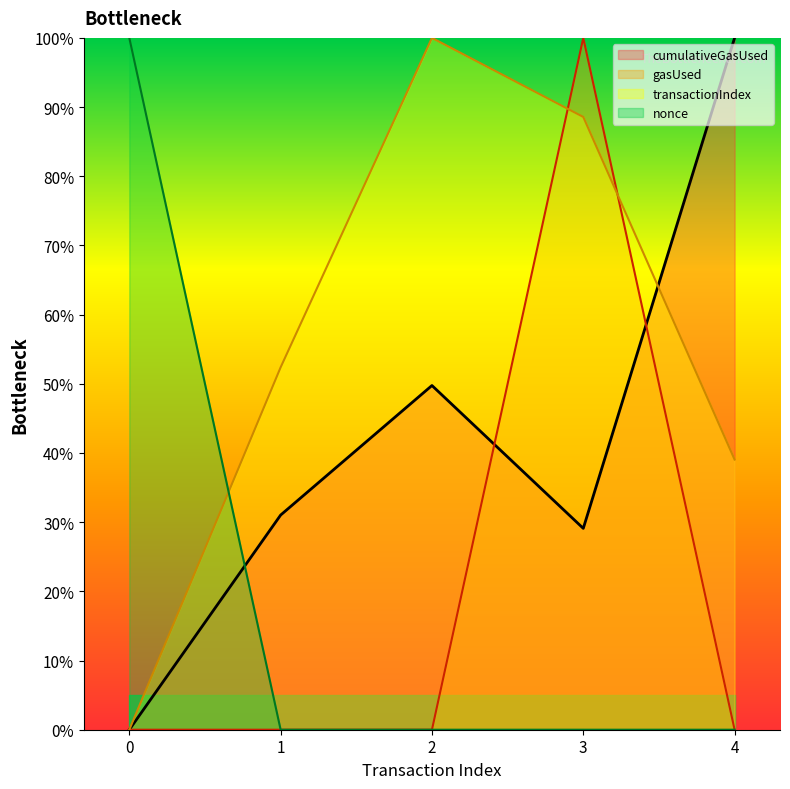

How many data points in transactionIndex are above 52?

3